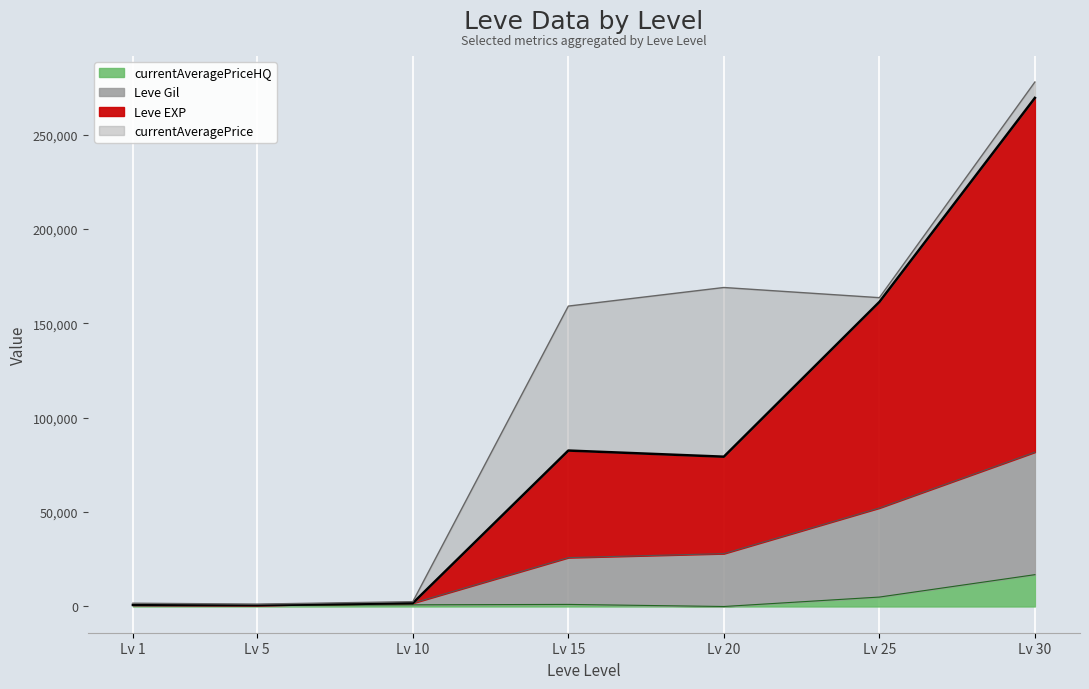

What is the maximum value shown in the chart?

269452.8